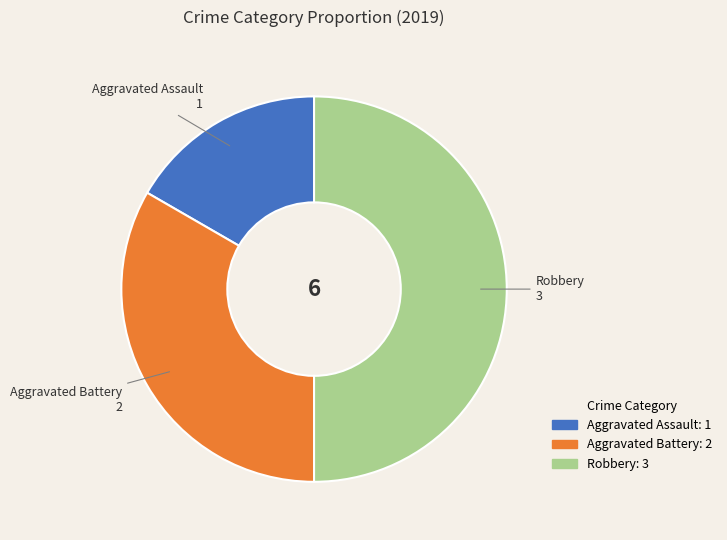

True or false: Aggravated Assault accounts for 22% of the total.

False